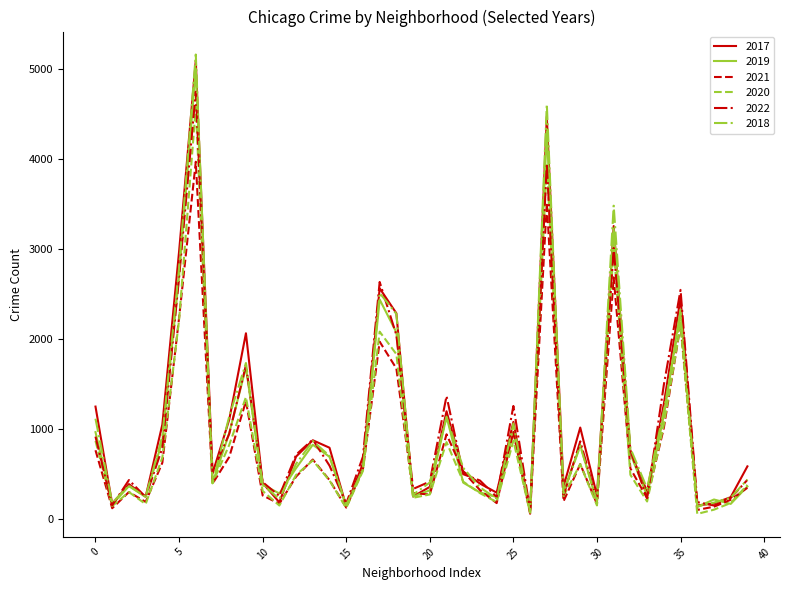

Which series has the largest range (max minus min)?

2018